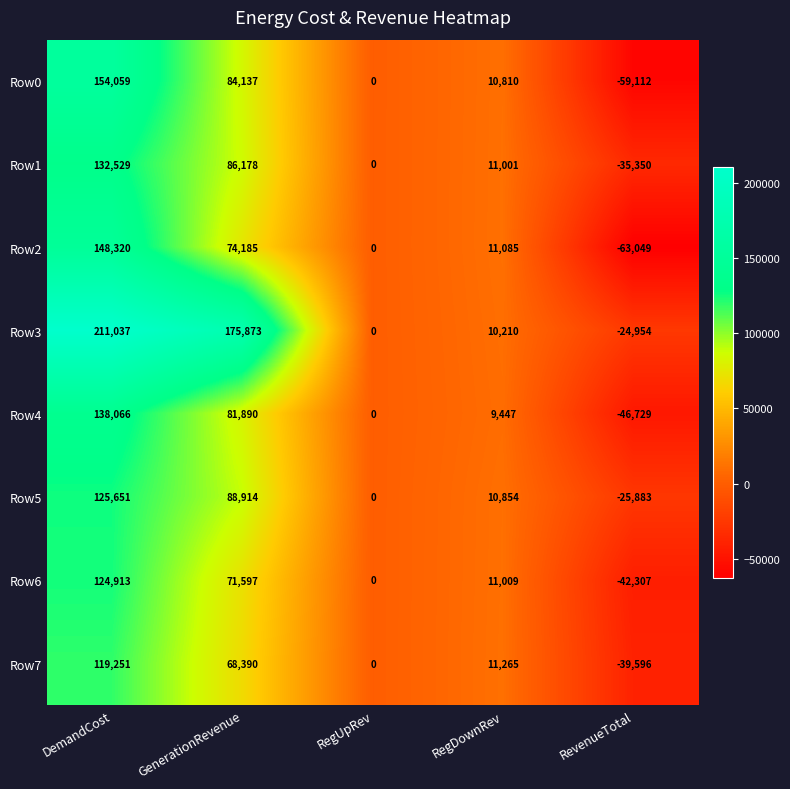

What is the spread (max minus min) of values at RevenueTotal?

38095